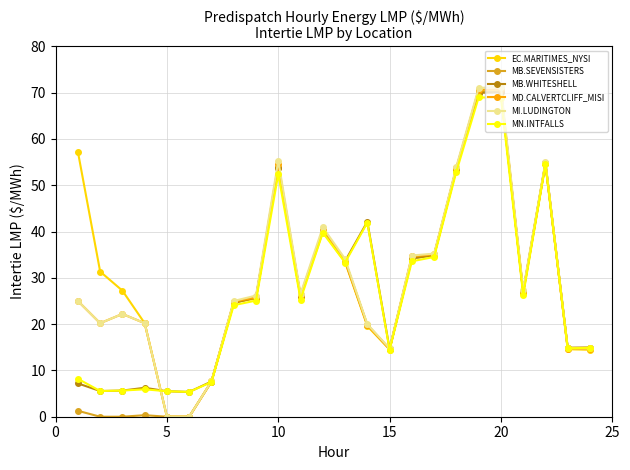

What is the value of the MD.CALVERTCLIFF_MISI point at the 12th from the left?

40.4